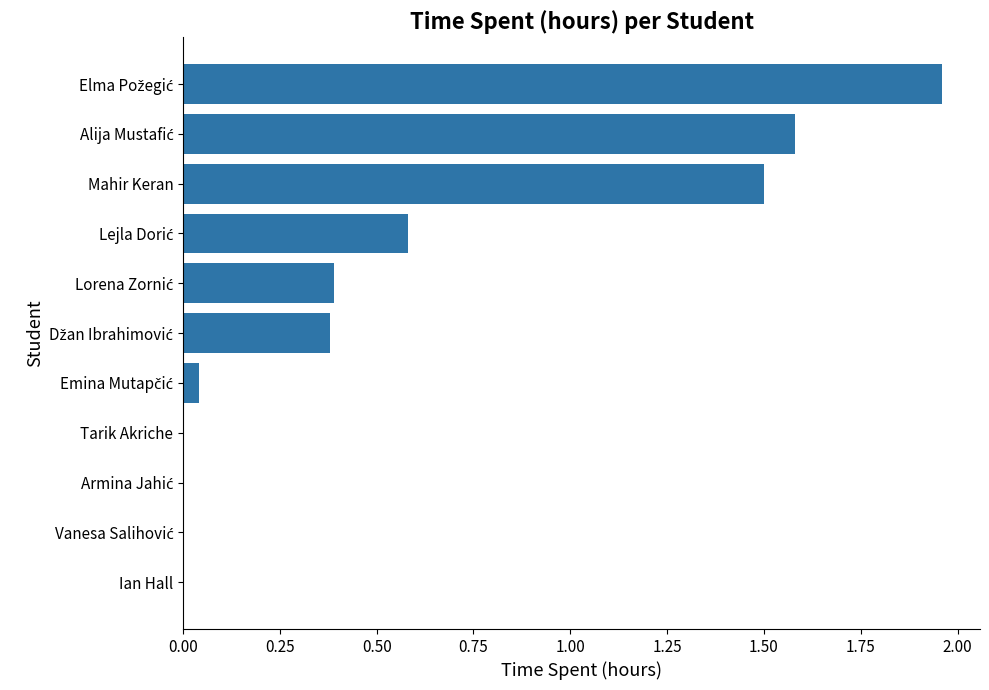

What is the sum of all values?

6.4